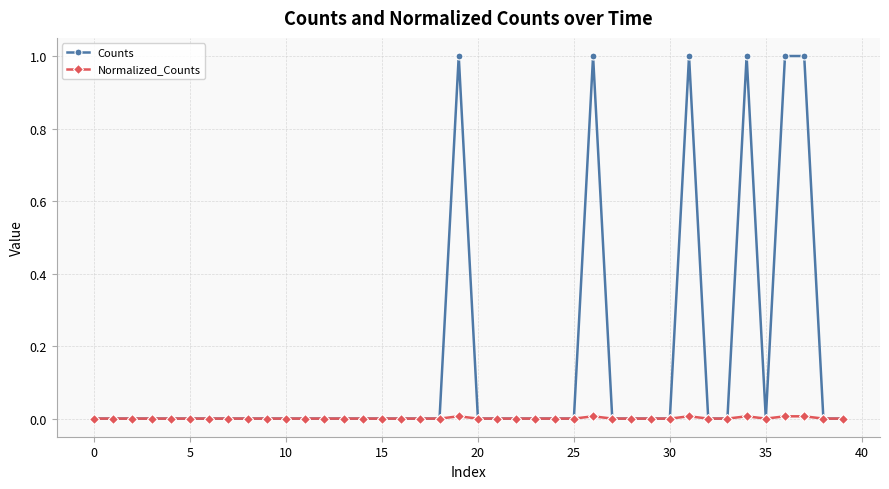

Which series has the largest total across all categories?

Counts